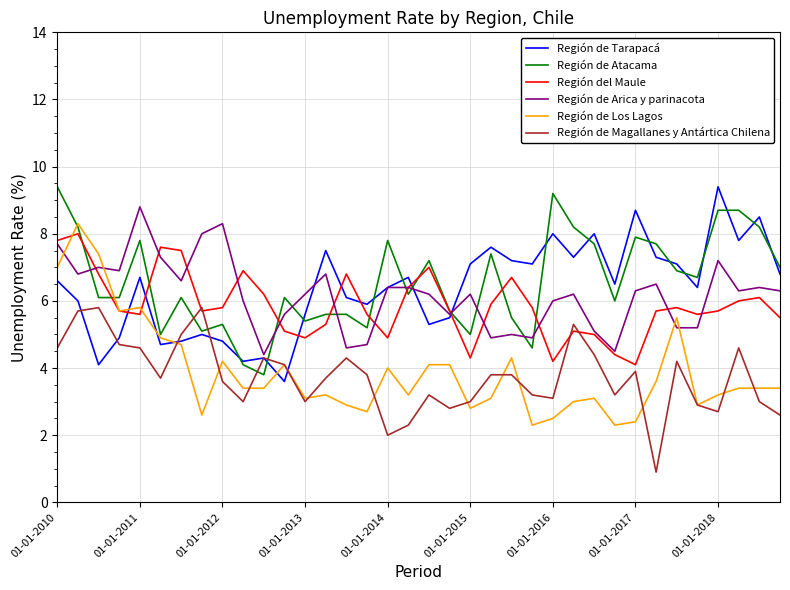

What is the lowest value of the Región de Magallanes y Antártica Chilena series?

0.9